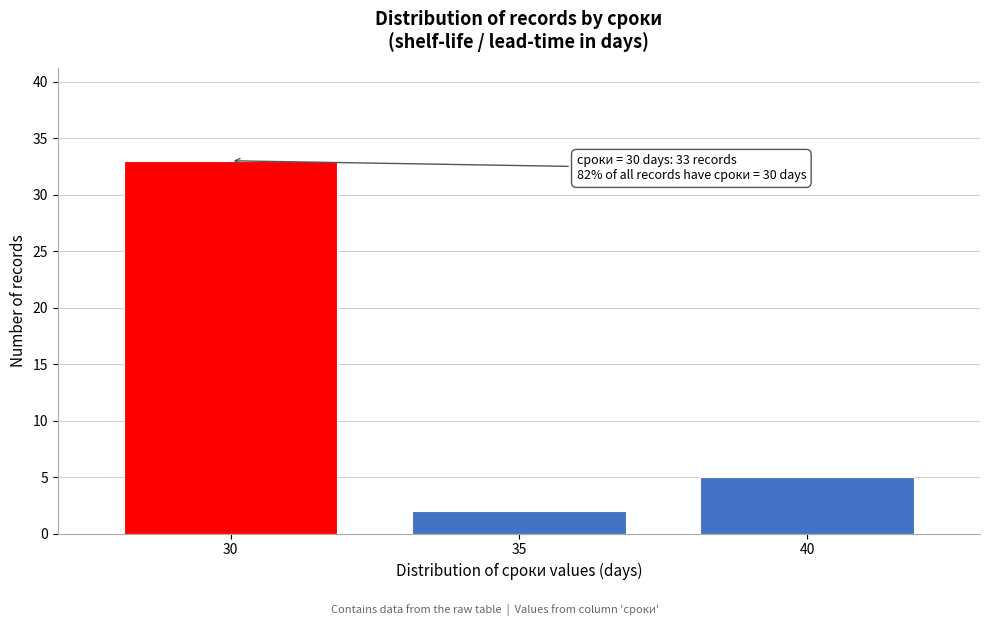

Reading left to right, transcribe all the data shown in this chart.

33	2	5